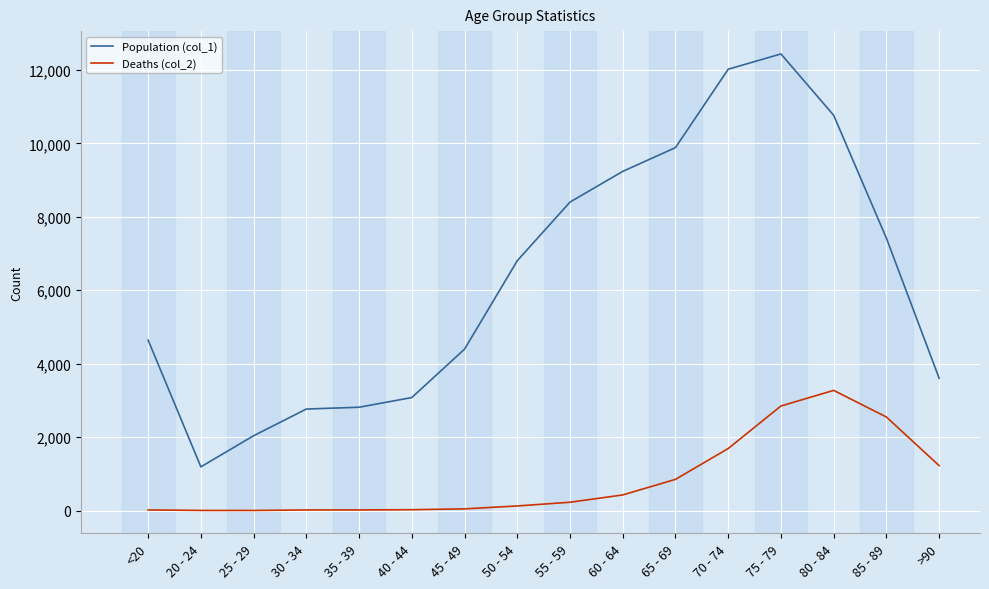

How many lines are shown in the chart?

2